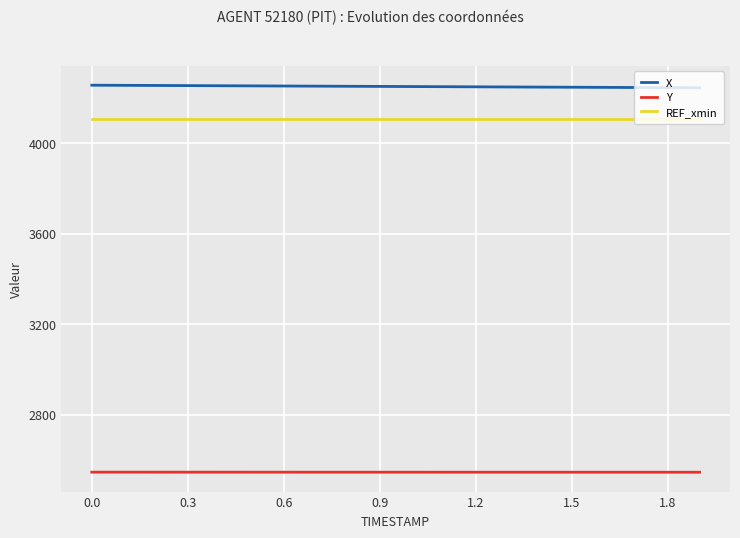

How many distinct data groups are displayed?

3